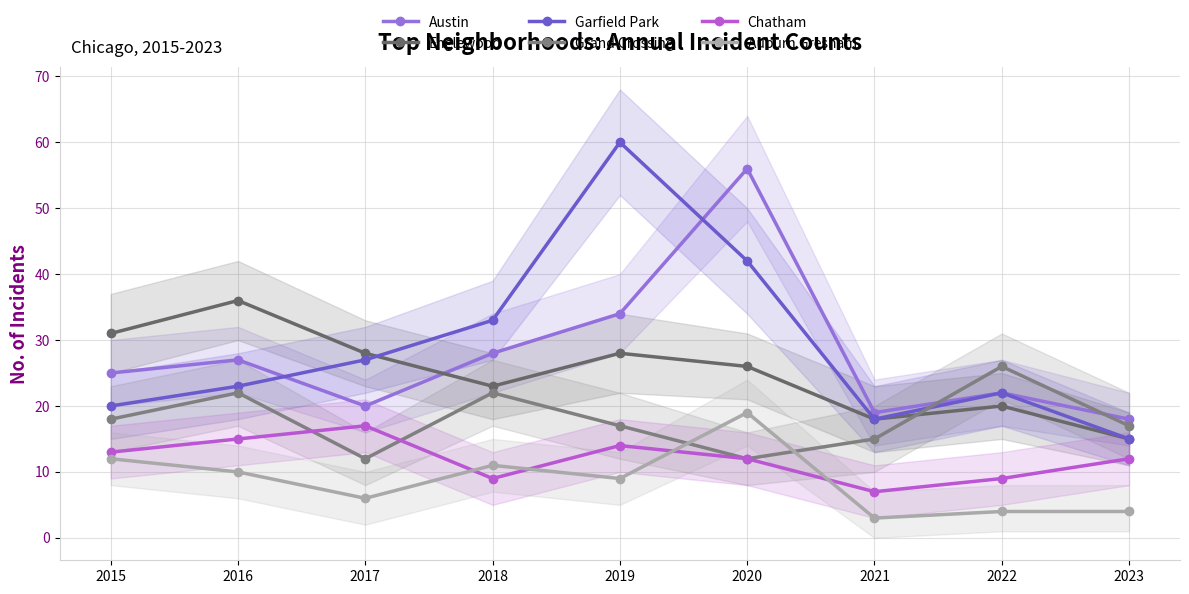

What are all the series names shown in the legend?

Austin, Englewood, Garfield Park, Grand Crossing, Chatham, Auburn Gresham